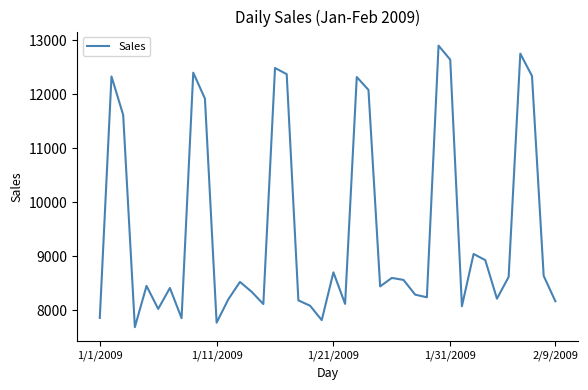

True or false: there are more than 0 points higher than both neighbors.

True